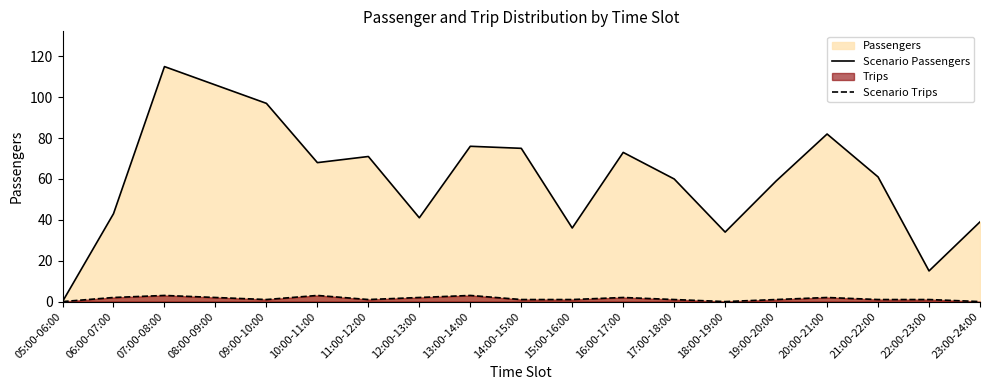

Rank the categories by Scenario Passengers value from highest to lowest.

07:00-08:00, 08:00-09:00, 09:00-10:00, 20:00-21:00, 13:00-14:00, 14:00-15:00, 16:00-17:00, 11:00-12:00, 10:00-11:00, 21:00-22:00, 17:00-18:00, 19:00-20:00, 06:00-07:00, 12:00-13:00, 23:00-24:00, 15:00-16:00, 18:00-19:00, 22:00-23:00, 05:00-06:00